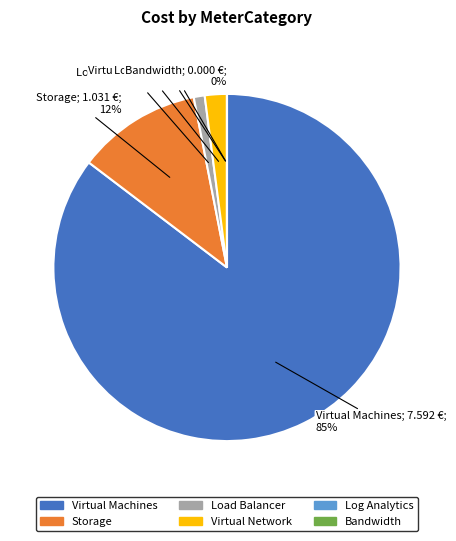

How many slices are in this pie chart?

6